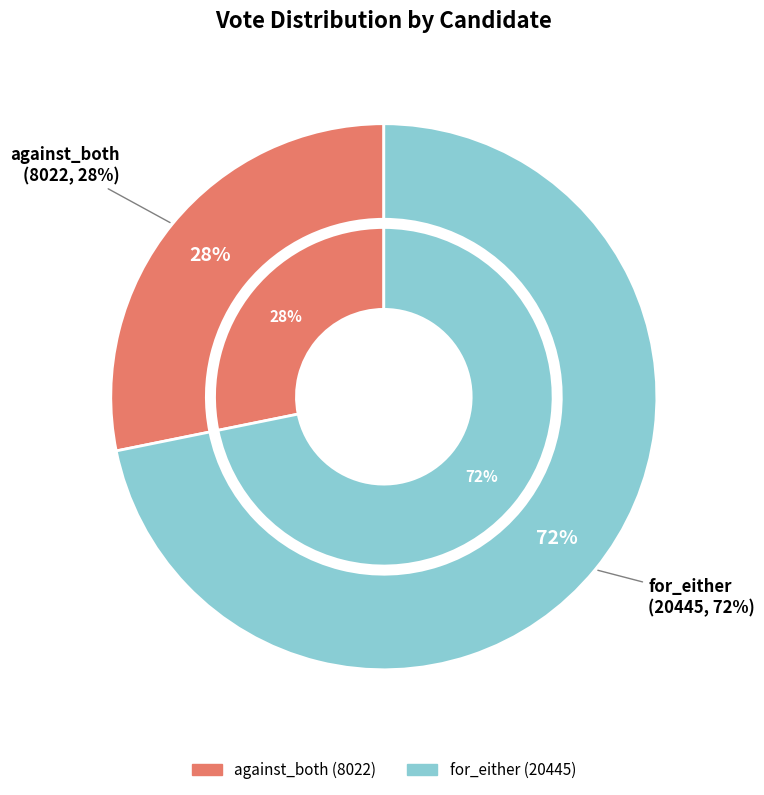

To the nearest percent, what portion does for_either represent?

72%